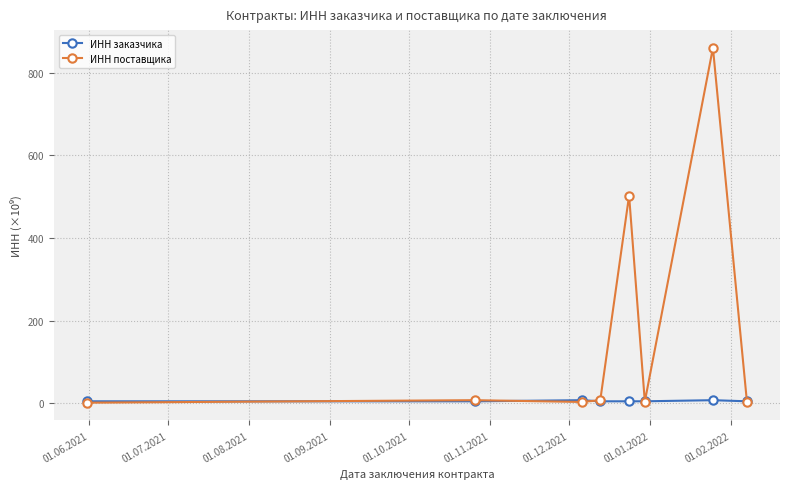

Which series has the widest spread of values?

ИНН поставщика